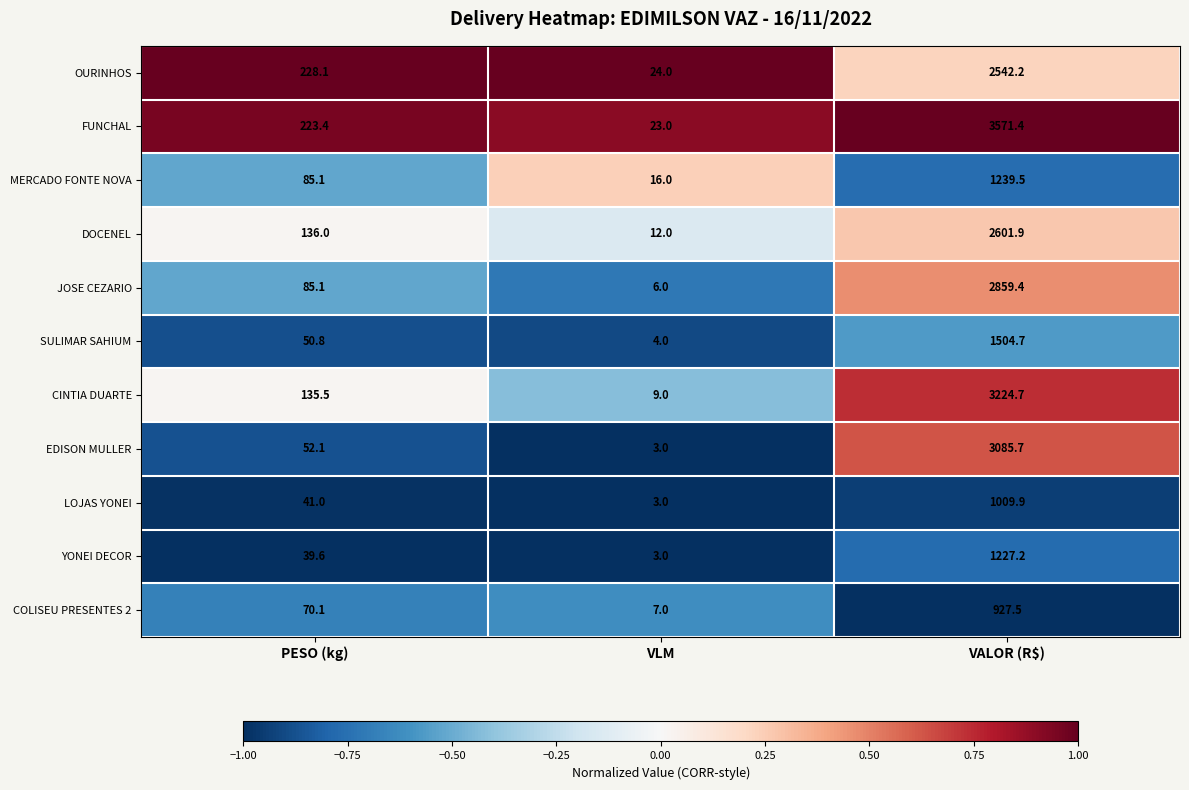

Is it true that SULIMAR SAHIUM equals 50.8 at PESO (kg)?

True